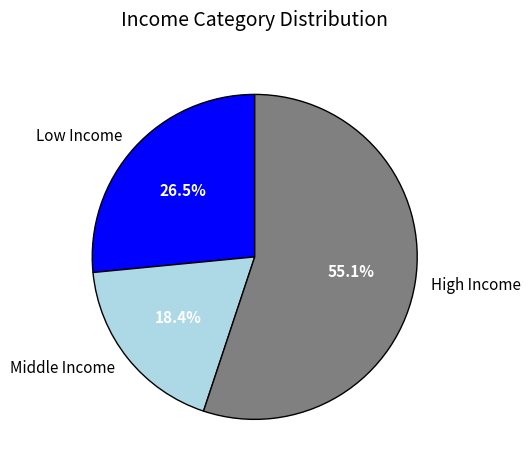

Which slice represents more than half of the pie?

High Income